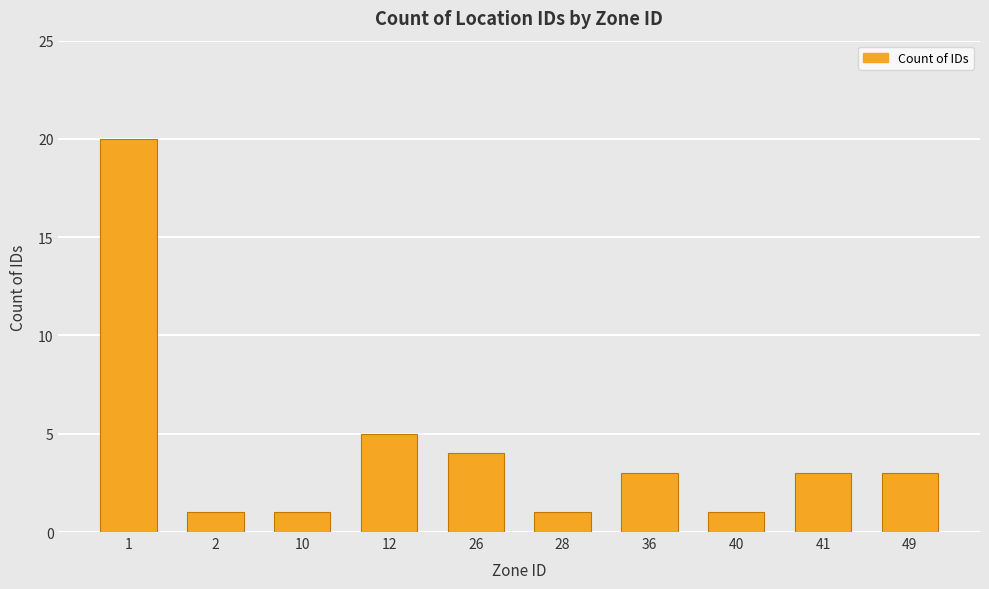

How many categories are shown in the chart?

10